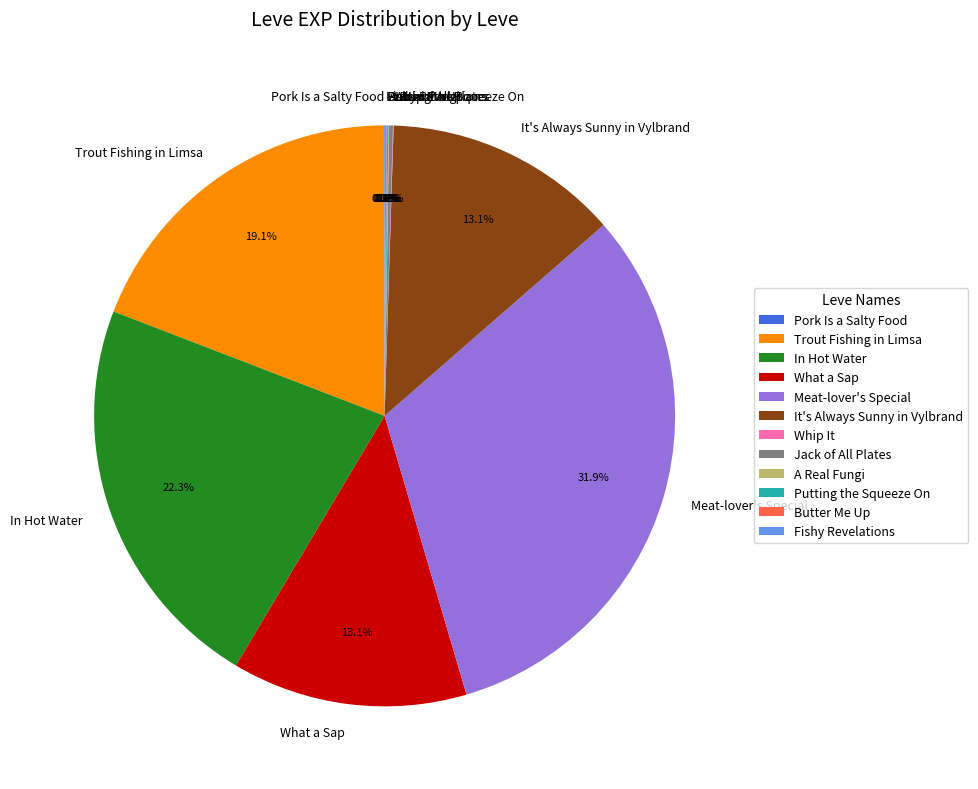

Does any single category account for the majority?

No